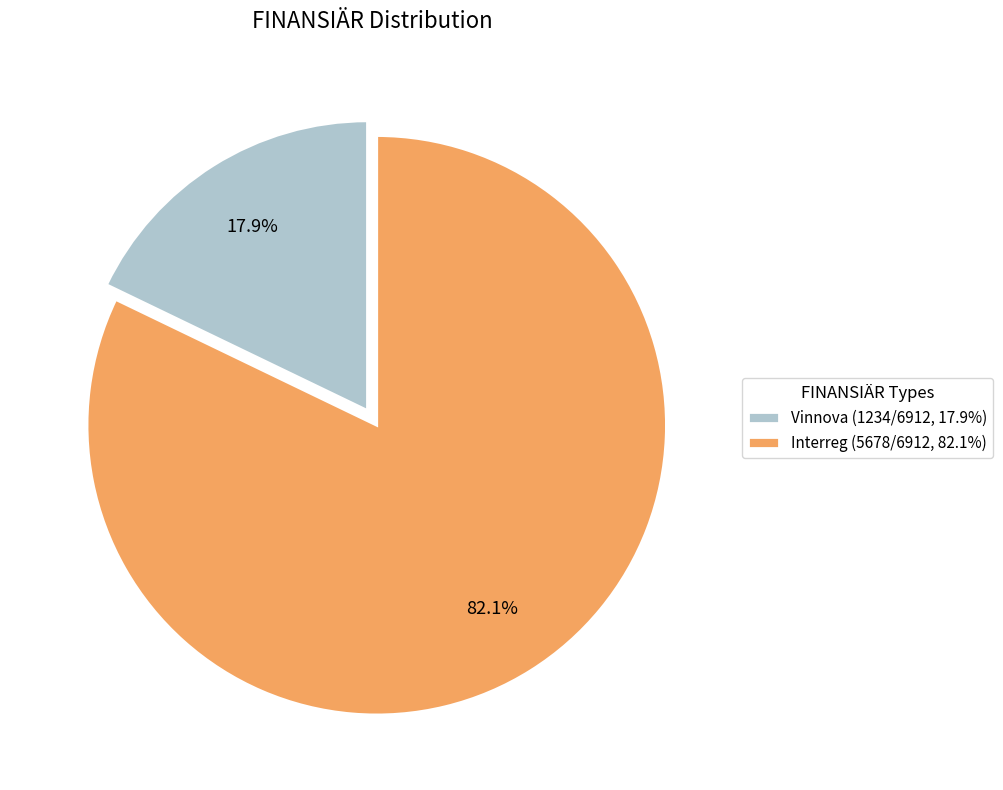

What percentage is NOT represented by Vinnova?

82.1%